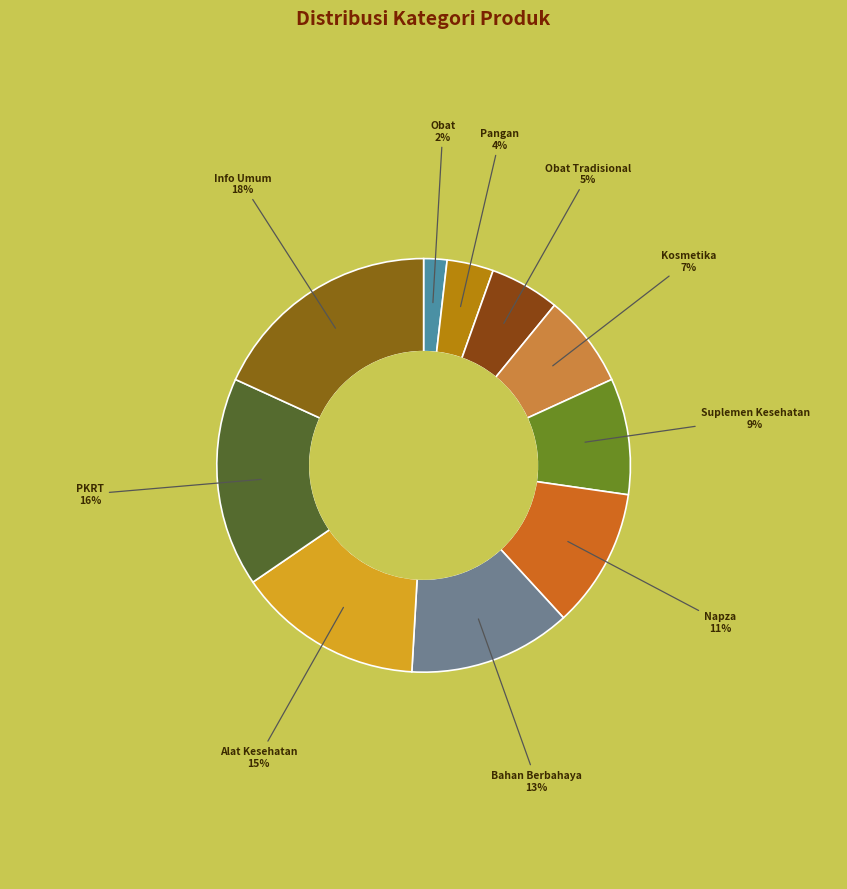

Rank the categories by value from lowest to highest.

Obat, Pangan, Obat Tradisional, Kosmetika, Suplemen Kesehatan, Napza, Bahan Berbahaya, Alat Kesehatan, PKRT, Info Umum